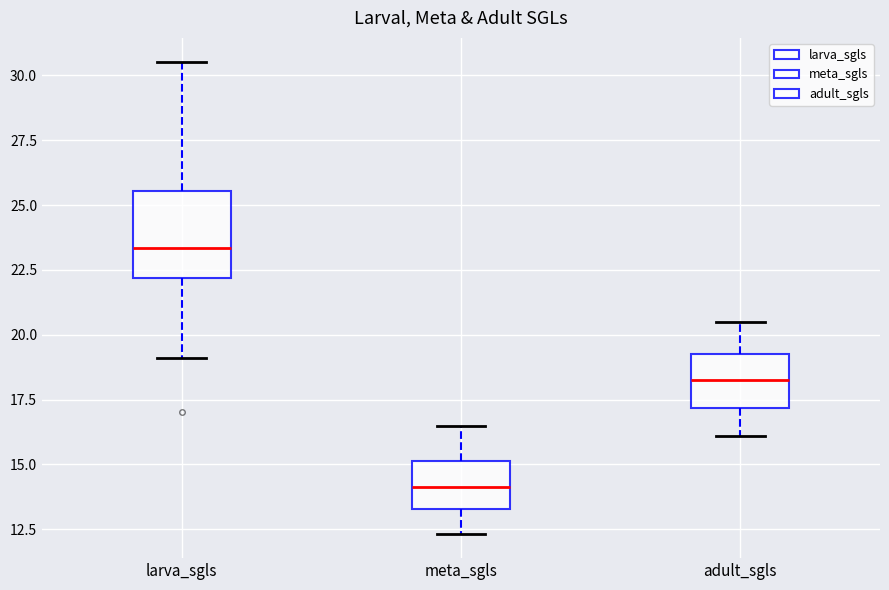

Where does the median line of the box for adult_sgls sit on the y-axis? The values are not printed on the chart, so give them approximately, as read against the axis.

18.5